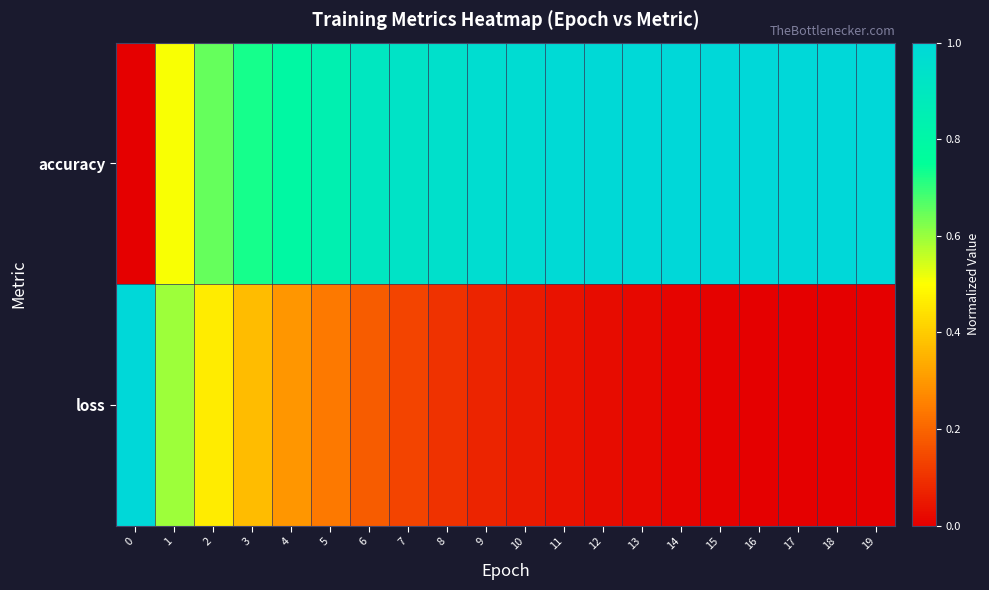

At 12, list the series in order from largest to smallest.

accuracy, loss